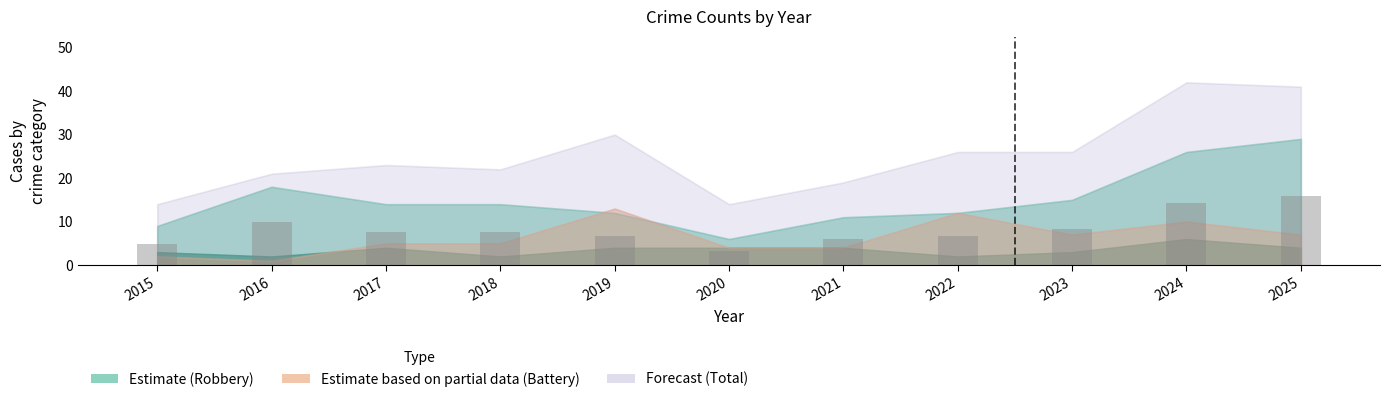

What is the sum of the values at 2022 and 2024?

20.9